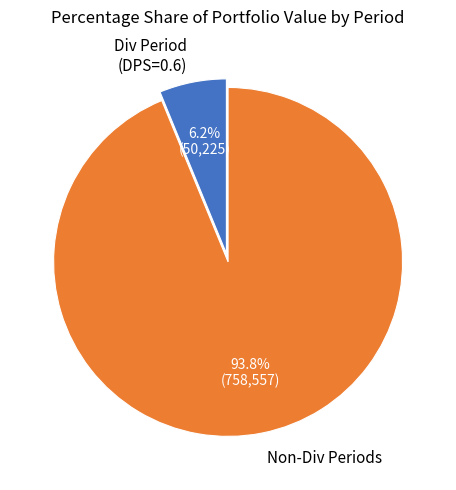

Which category has the smallest portion of the pie?

Div Period (DPS=0.6)